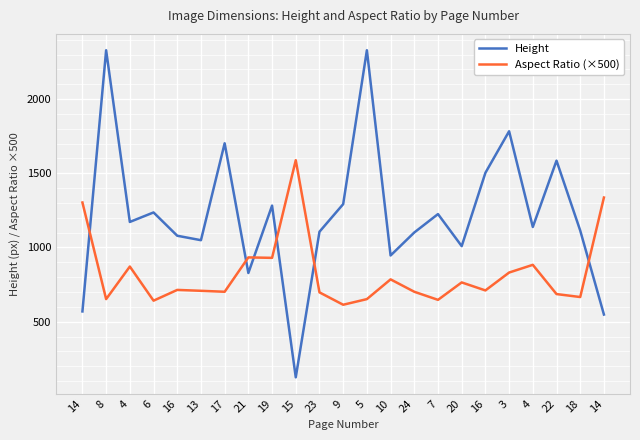

What are all the series names shown in the legend?

Height, Aspect Ratio (×500)